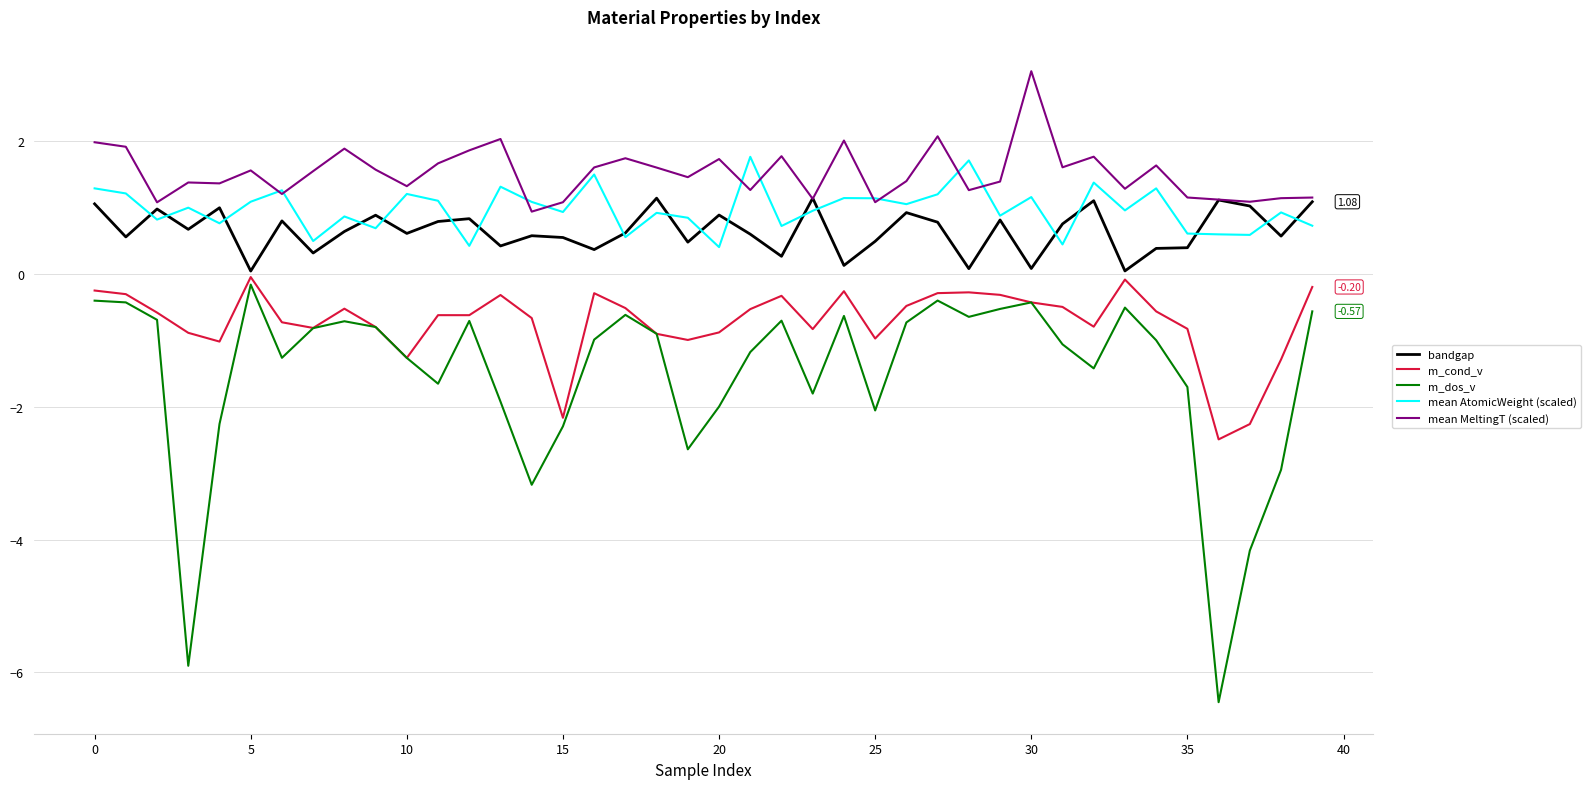

Which series has the widest spread of values?

m_dos_v